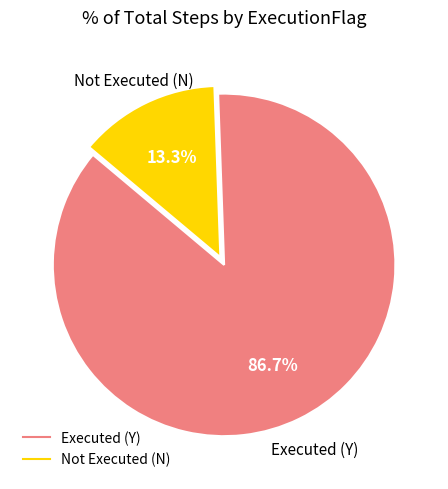

Is there a majority slice in this chart?

Yes